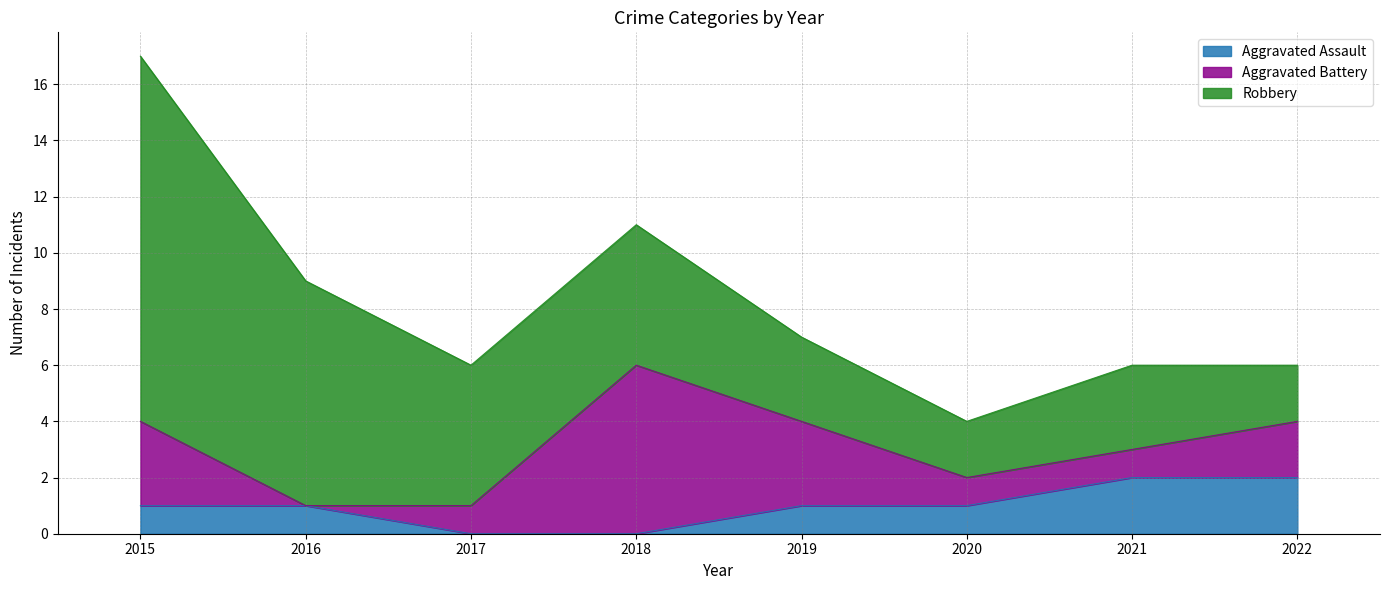

What is the sum of the Aggravated Battery values at 2017 and 2021?

2